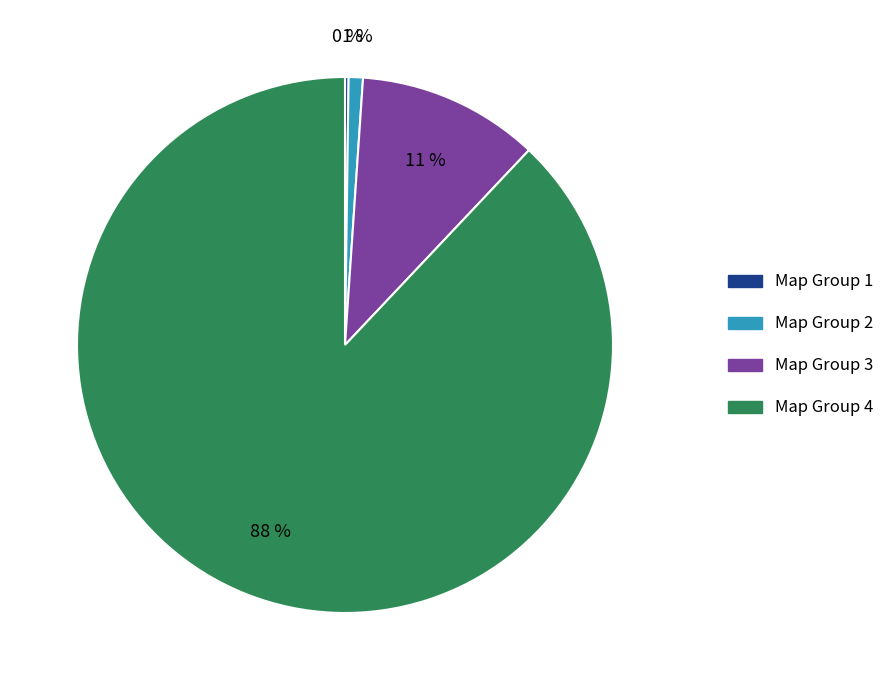

Does Map Group 4 represent more than half of the total?

Yes